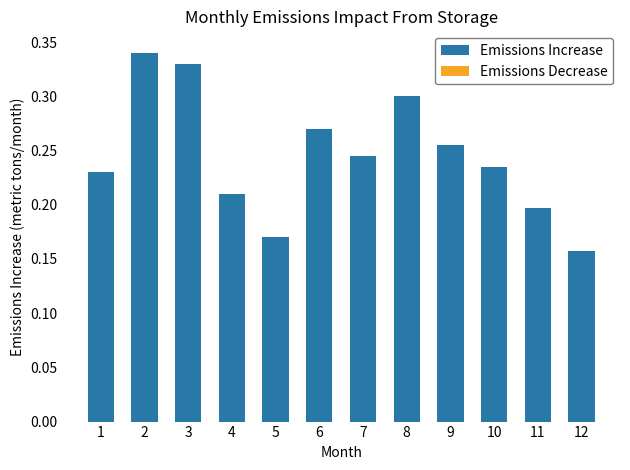

The chart shows a value of 0.1 at 6. True or false?

False